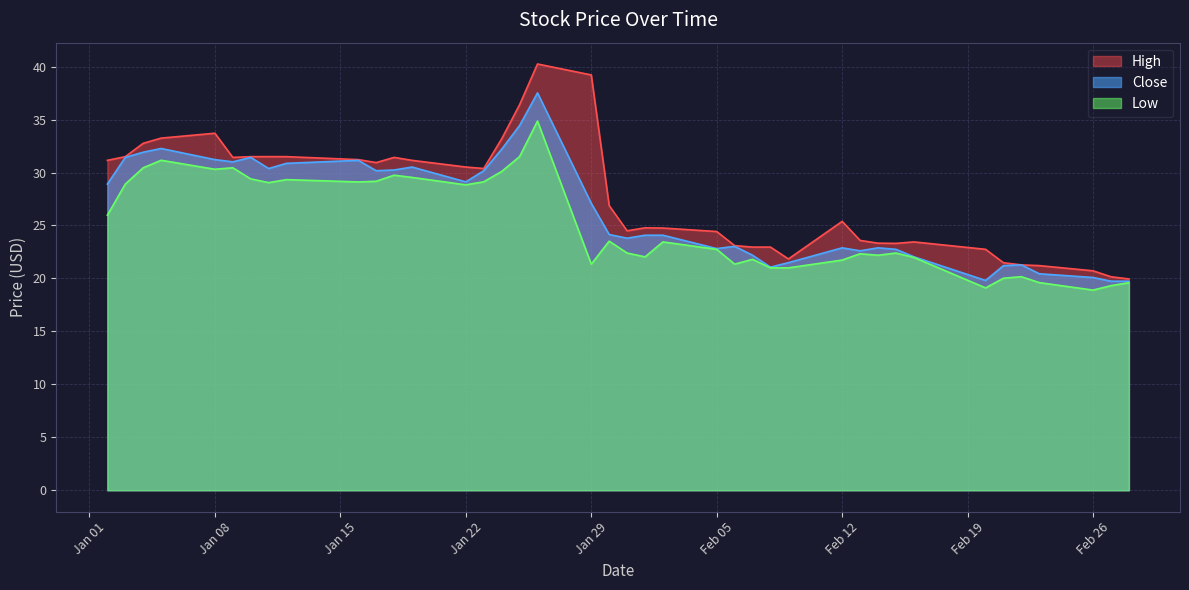

At which label does High reach its peak?

2018-01-26